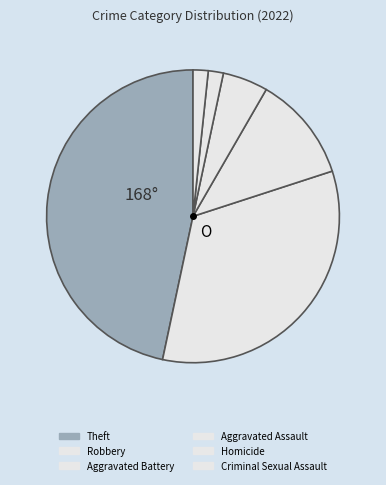

Approximately how many times larger is the value at Aggravated Battery compared to Theft?

0.3